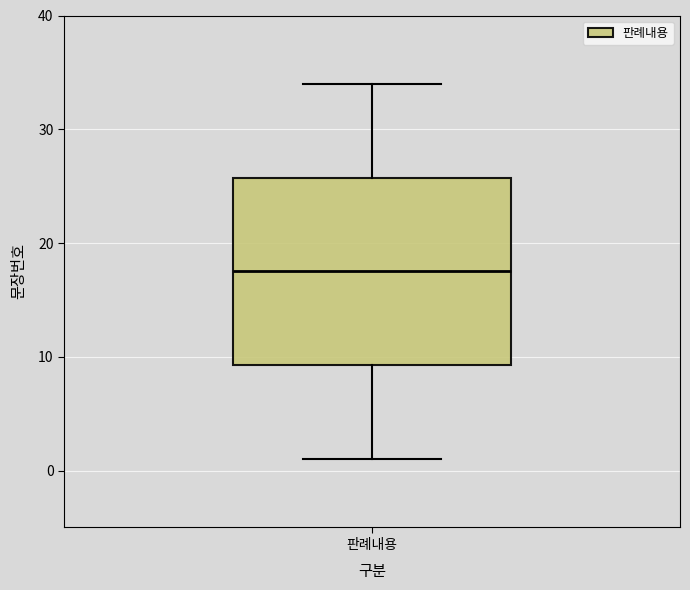

Where is the lower edge of the box for 판례내용 on the y-axis? The values are not printed on the chart, so give them approximately, as read against the axis.

9